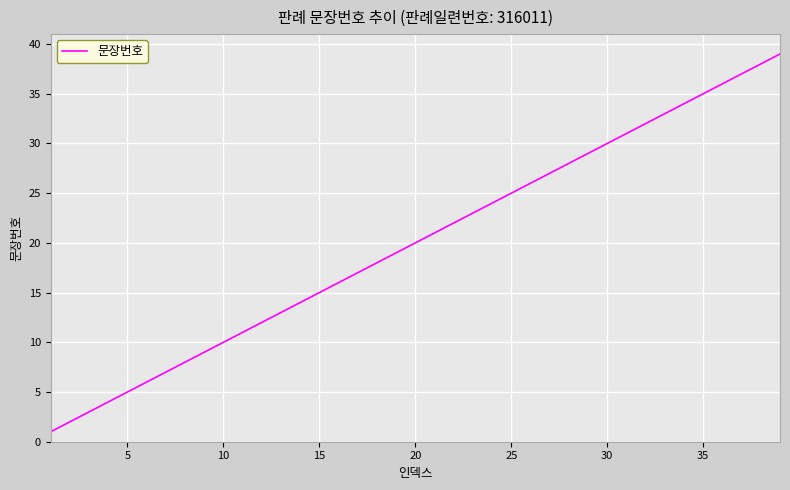

Reading right to left, extract all data points from this chart.

39	38	37	36	35	34	33	32	31	30	29	28	27	26	25	24	23	22	21	20	19	18	17	16	15	14	13	12	11	10	9	8	7	6	5	4	3	2	1